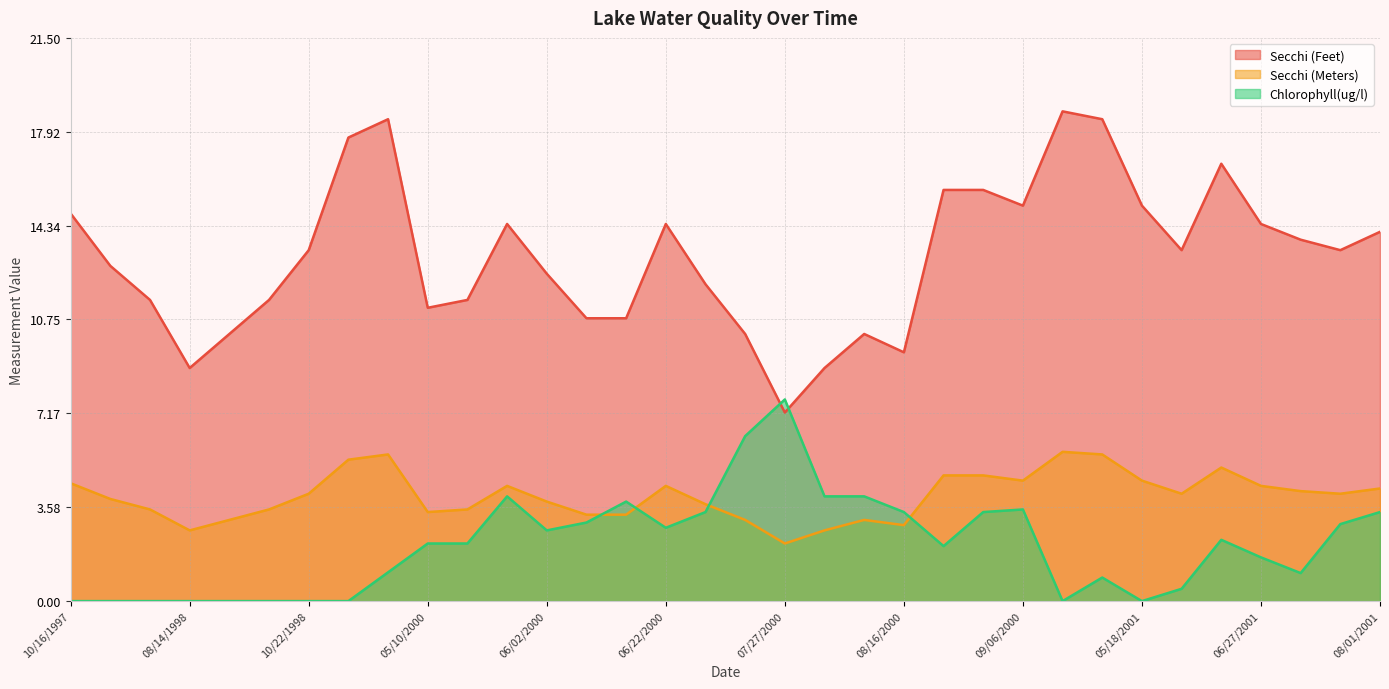

Which category has the highest value across all series?

09/15/2000